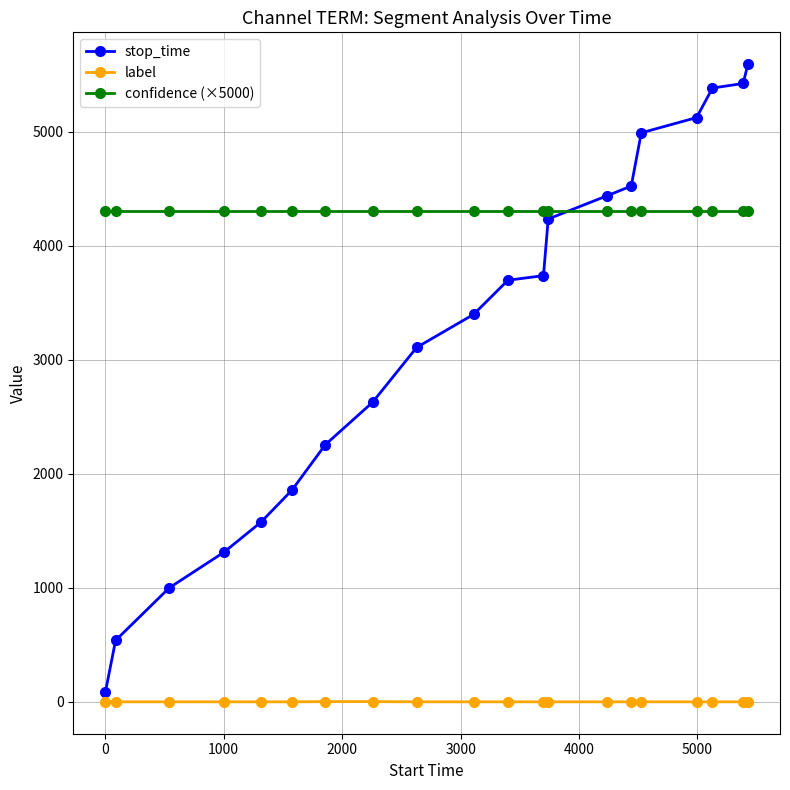

Rank the series by their maximum value, from highest to lowest.

stop_time, confidence (×5000), label